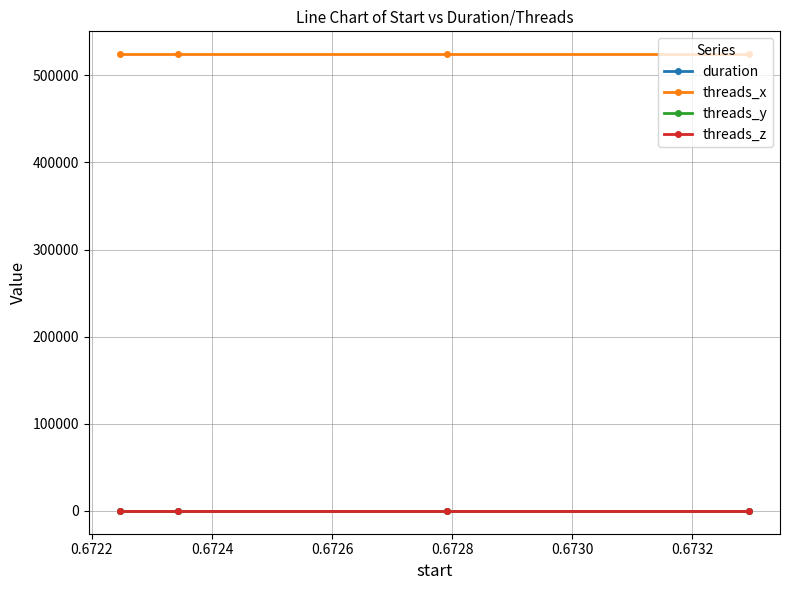

True or false: duration and threads_x cross at least once.

False